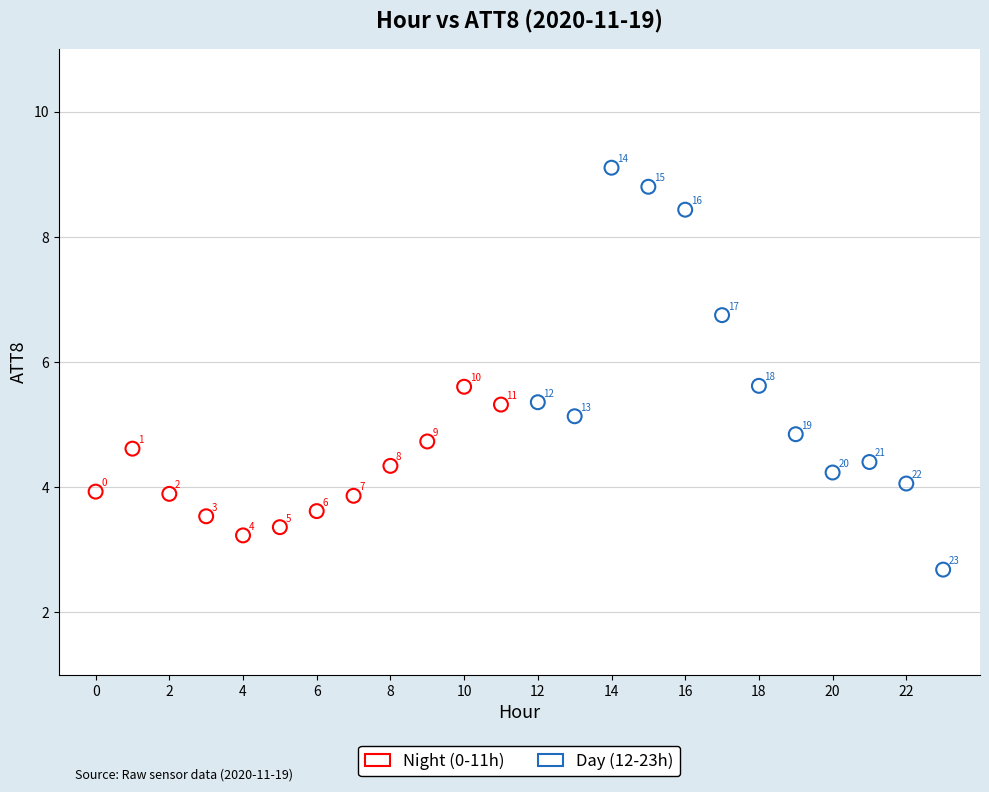

Which series contains the highest Y value?

Day (12-23h)